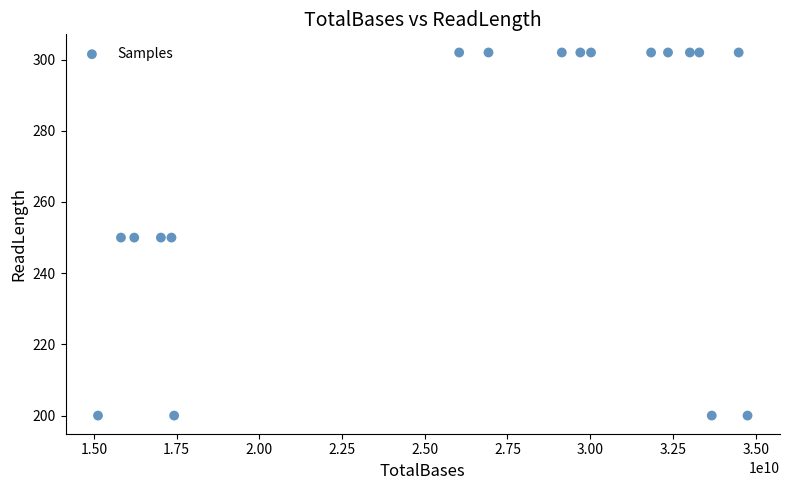

What is the range of Y values (max minus min)?

102